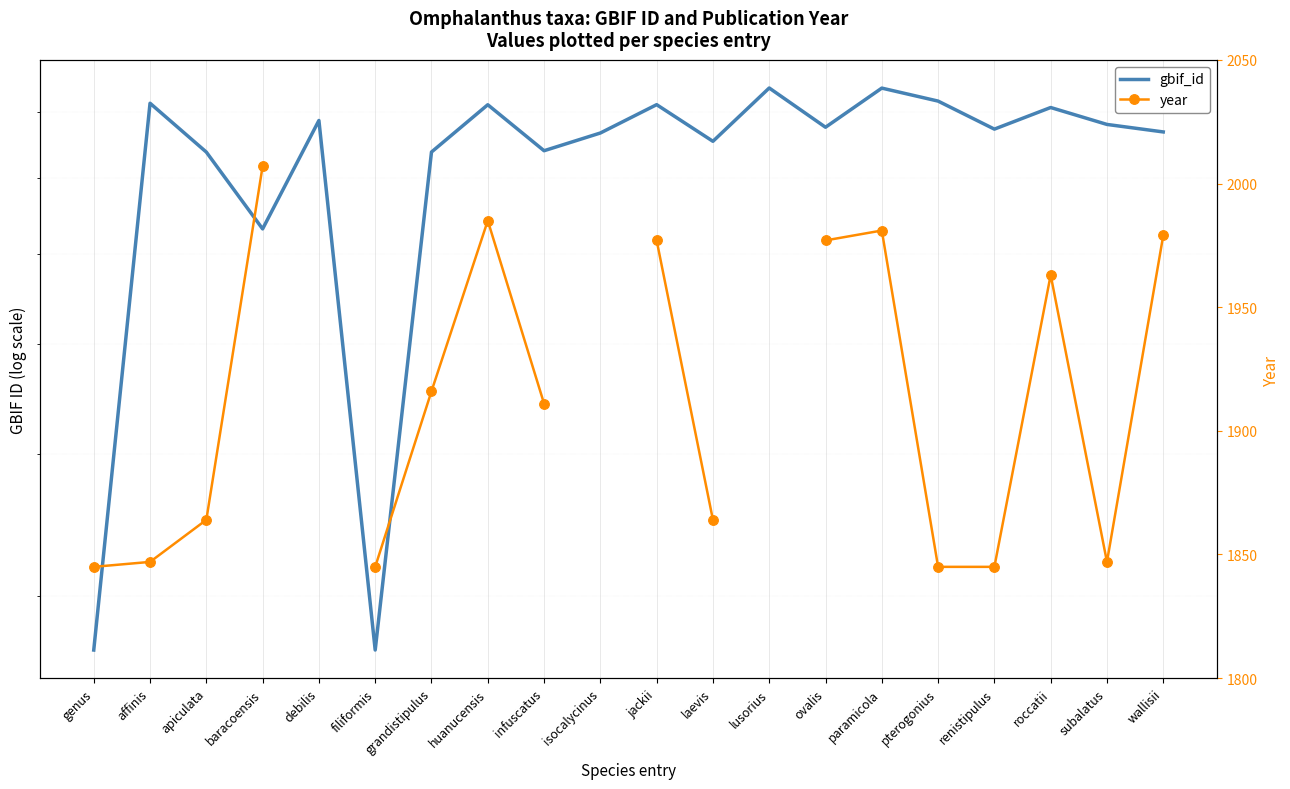

Read the year value at subalatus.

1847.0